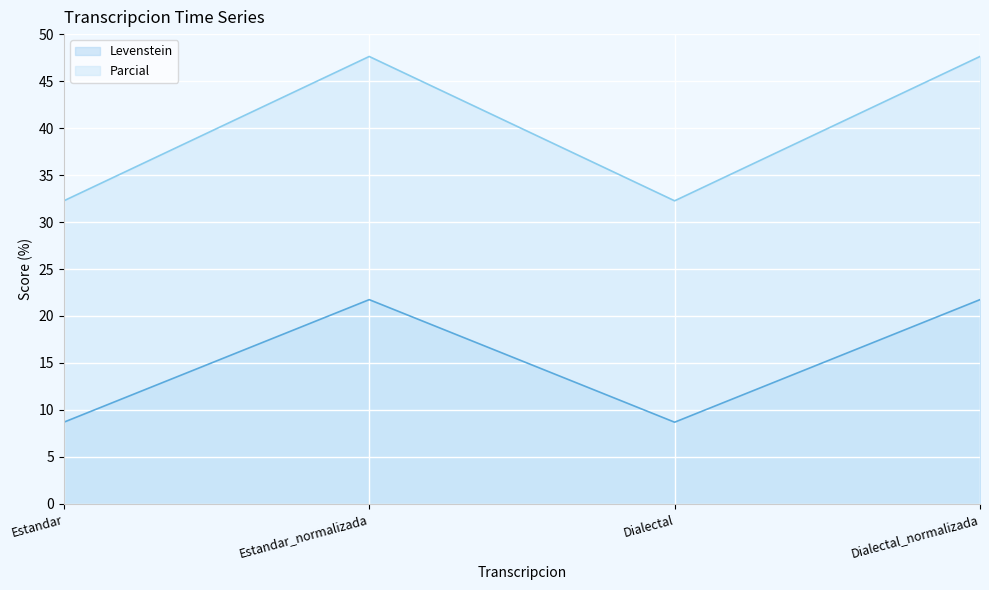

How many interior local peaks does the Levenstein series have?

1